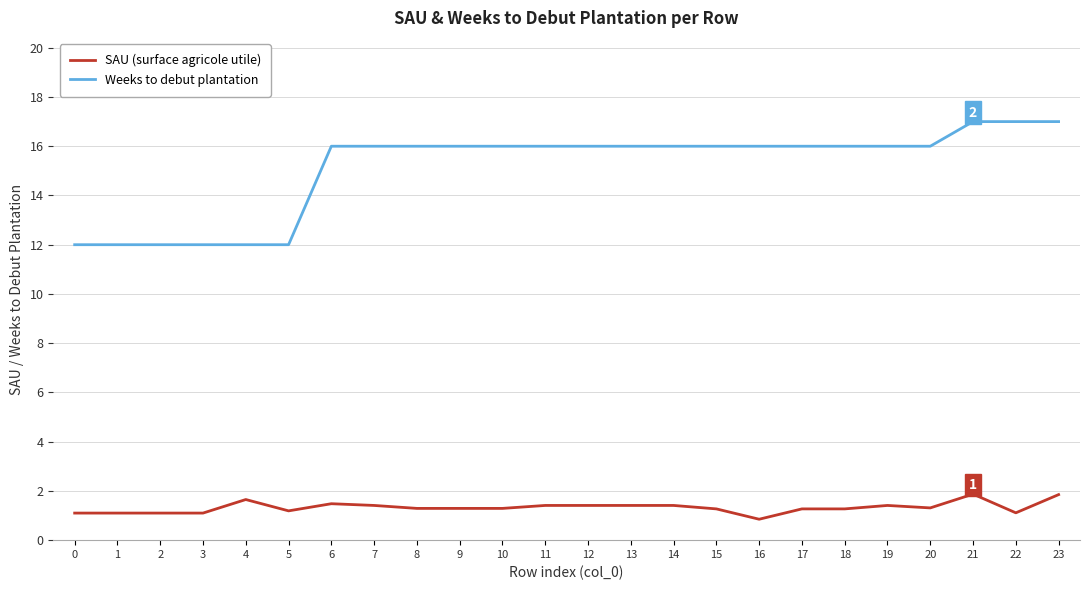

Which series has the largest range (max minus min)?

Weeks to debut plantation